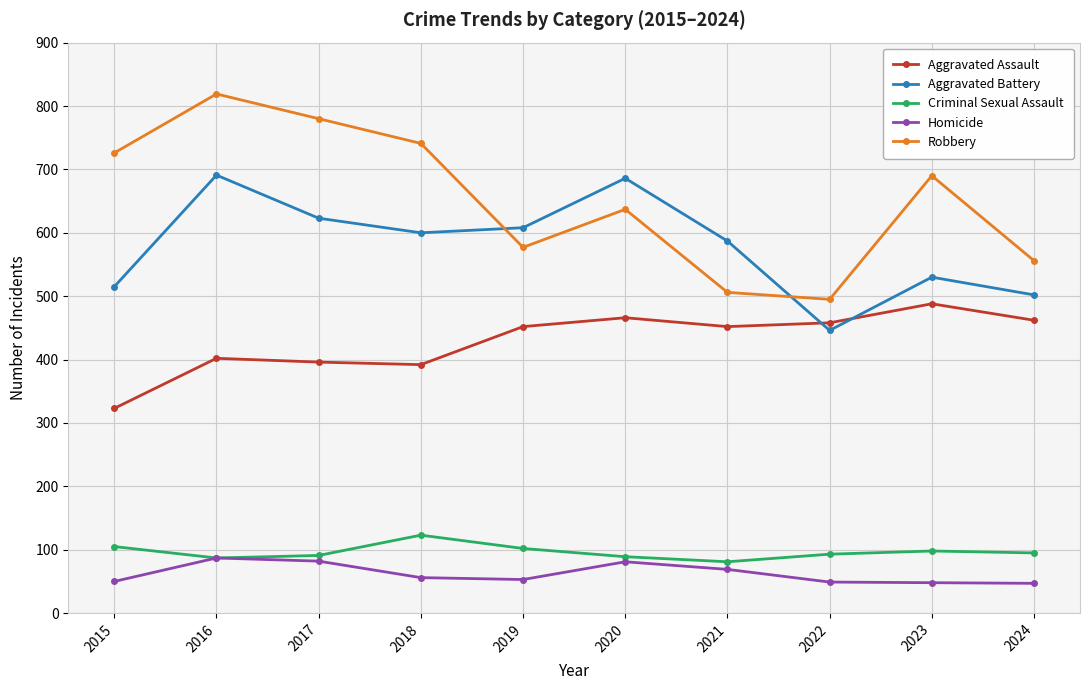

Where is Robbery nearest to the value 657?

2020